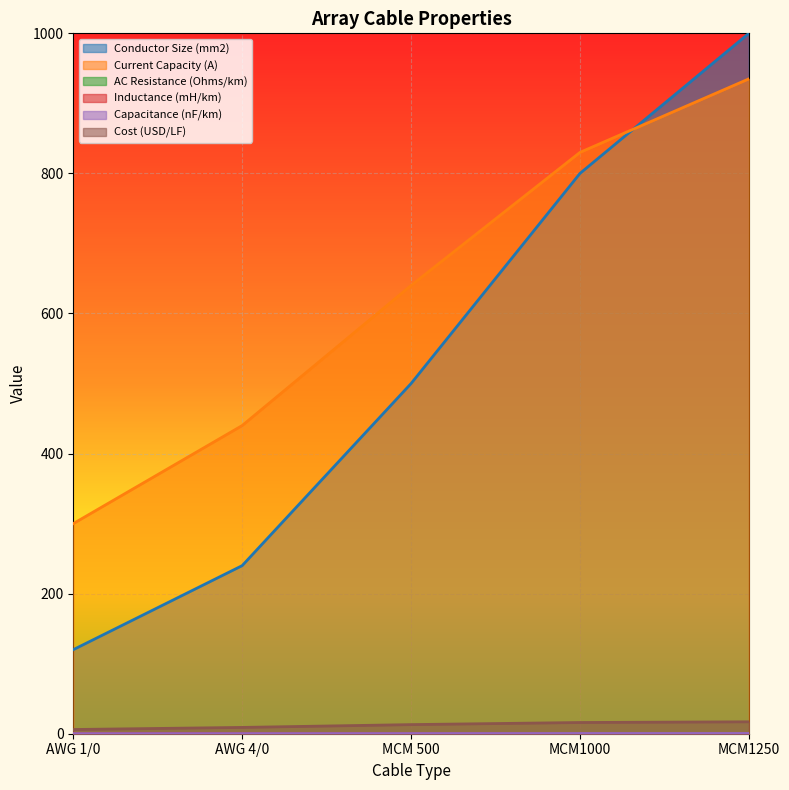

Is the value of Inductance (mH/km) at MCM1250 greater than the value of Cost (USD/LF) at MCM1000?

No